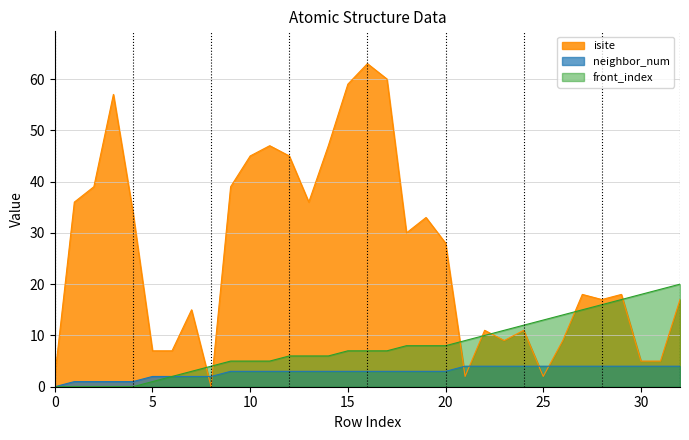

What is the spread (max minus min) of values at 19?

30